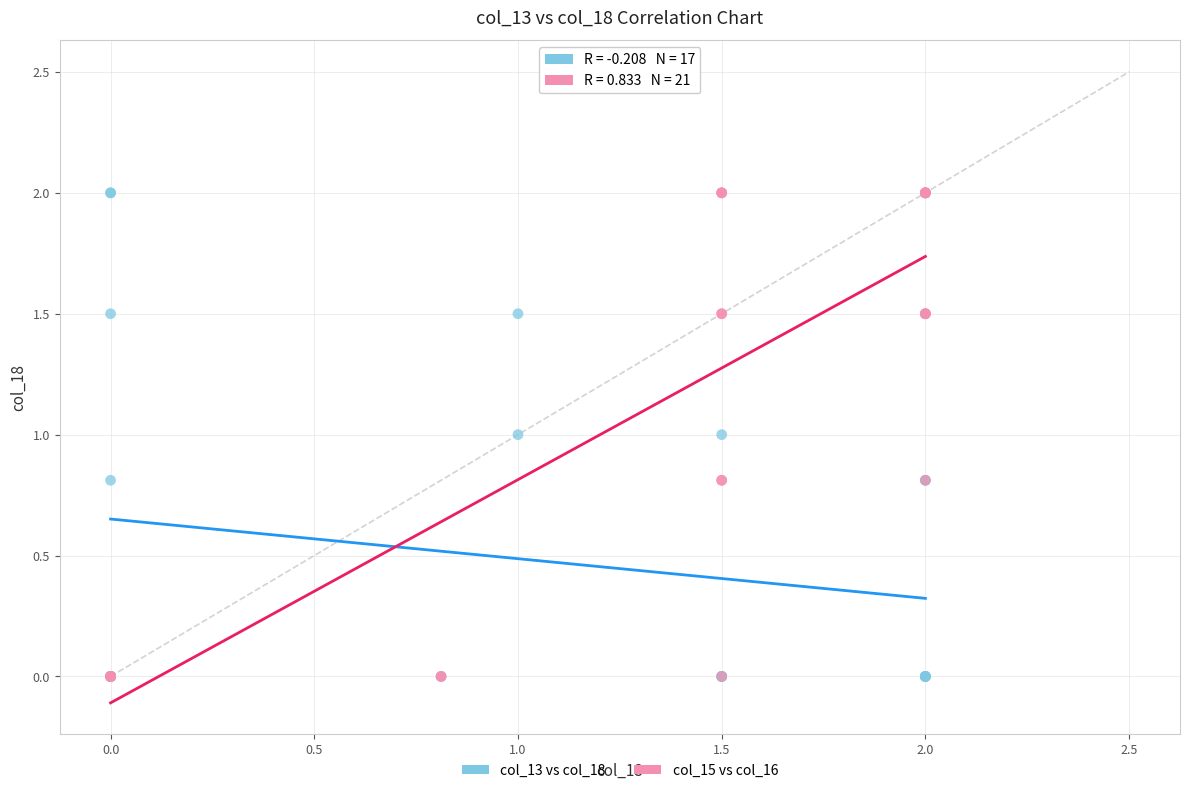

What are all the series names shown in the legend?

col_13 vs col_18, col_15 vs col_16